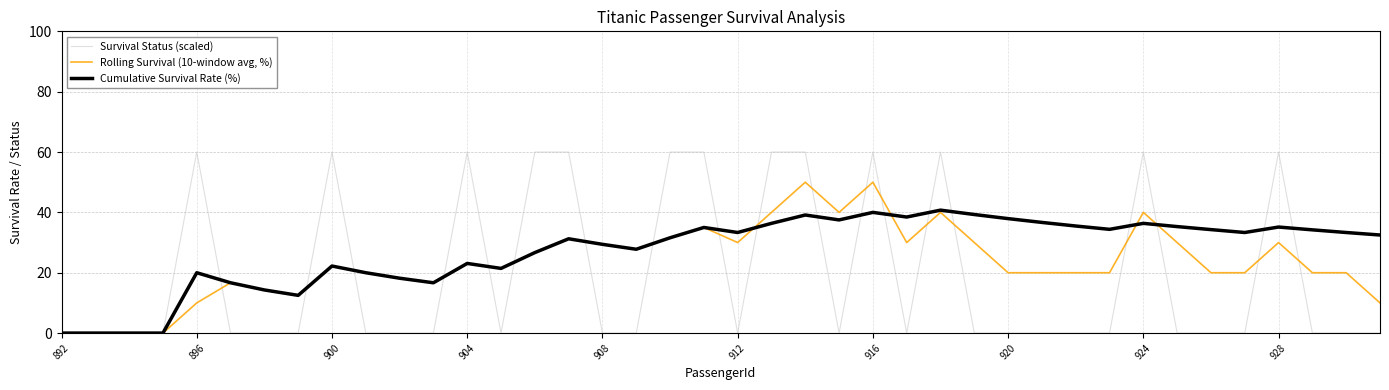

Which series ends up on top after the final intersection of Cumulative Survival Rate (%) and Rolling Survival (10-window avg, %)?

Cumulative Survival Rate (%)